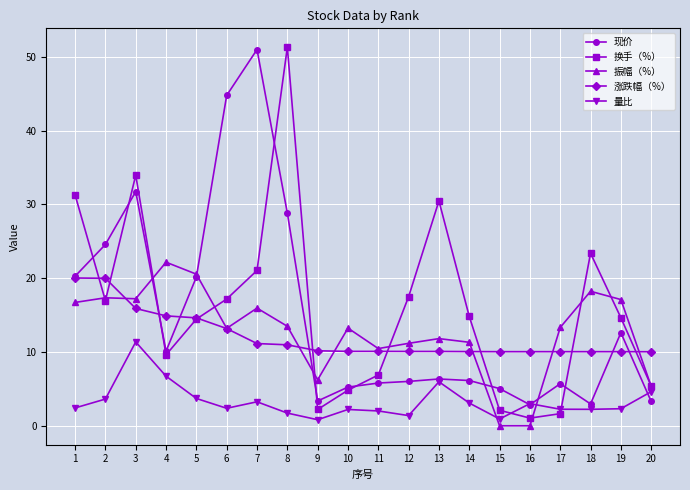

Is the value of 涨跌幅（%） at 4 greater than the value of 换手（%） at 18?

No